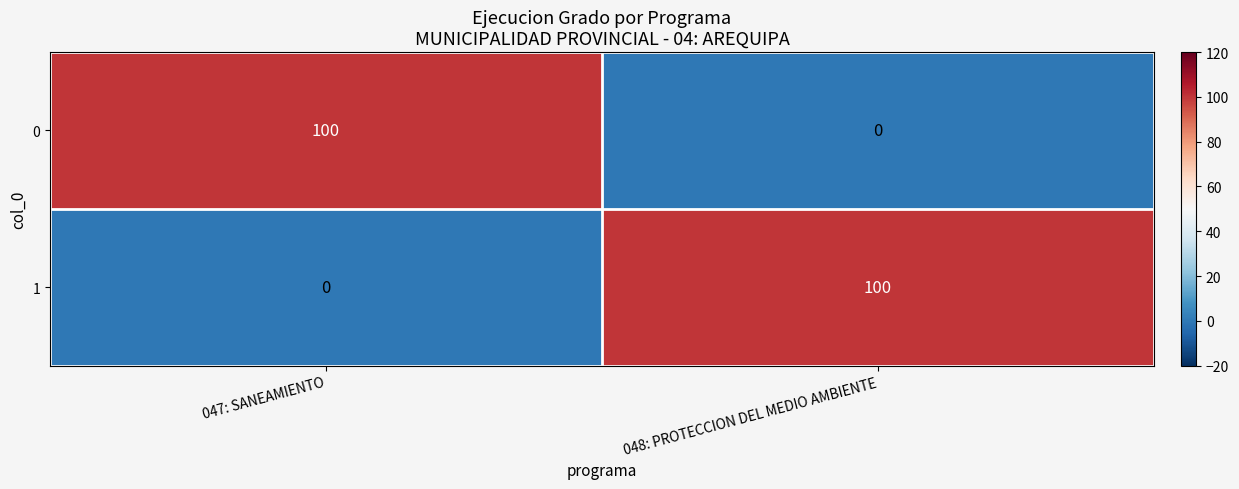

What is the spread (max minus min) of values at 048: PROTECCION DEL MEDIO AMBIENTE?

100